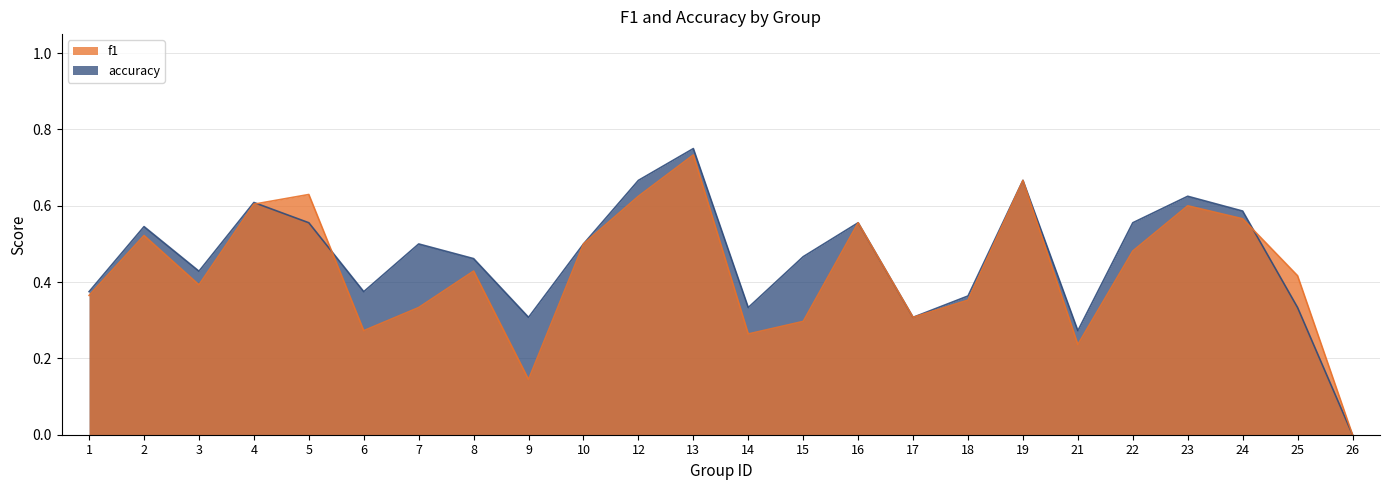

Read the f1 value at 18.

0.4